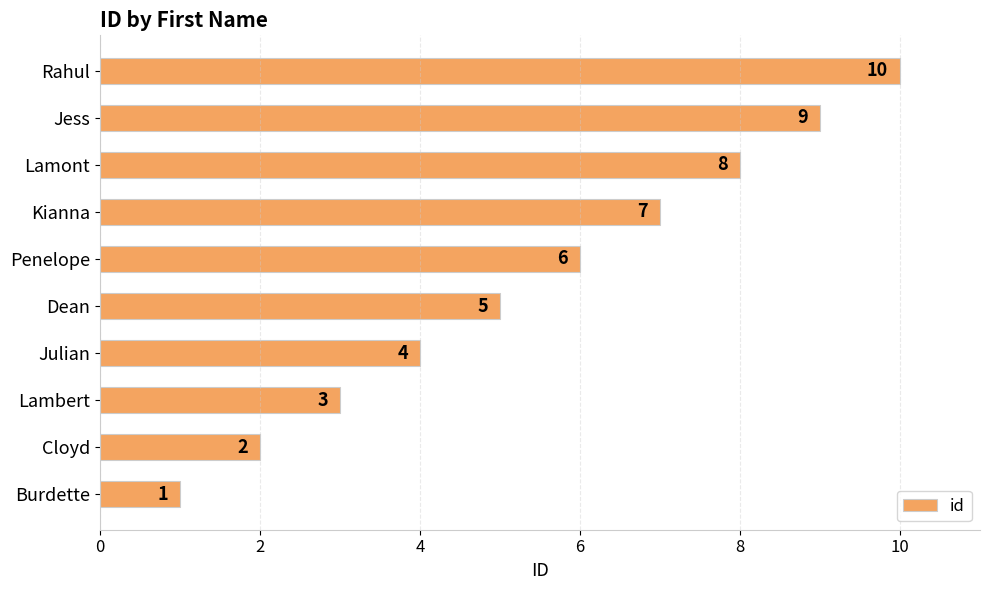

Does the chart contain any negative values?

No